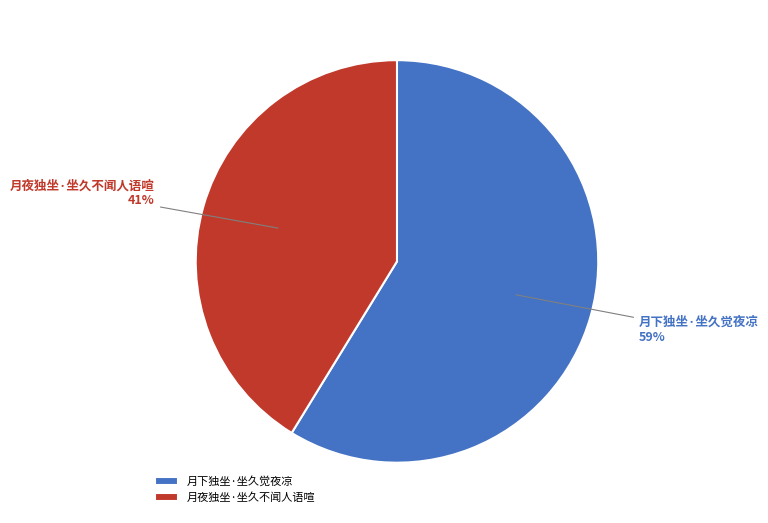

Which slice is the largest?

月下独坐·坐久觉夜凉